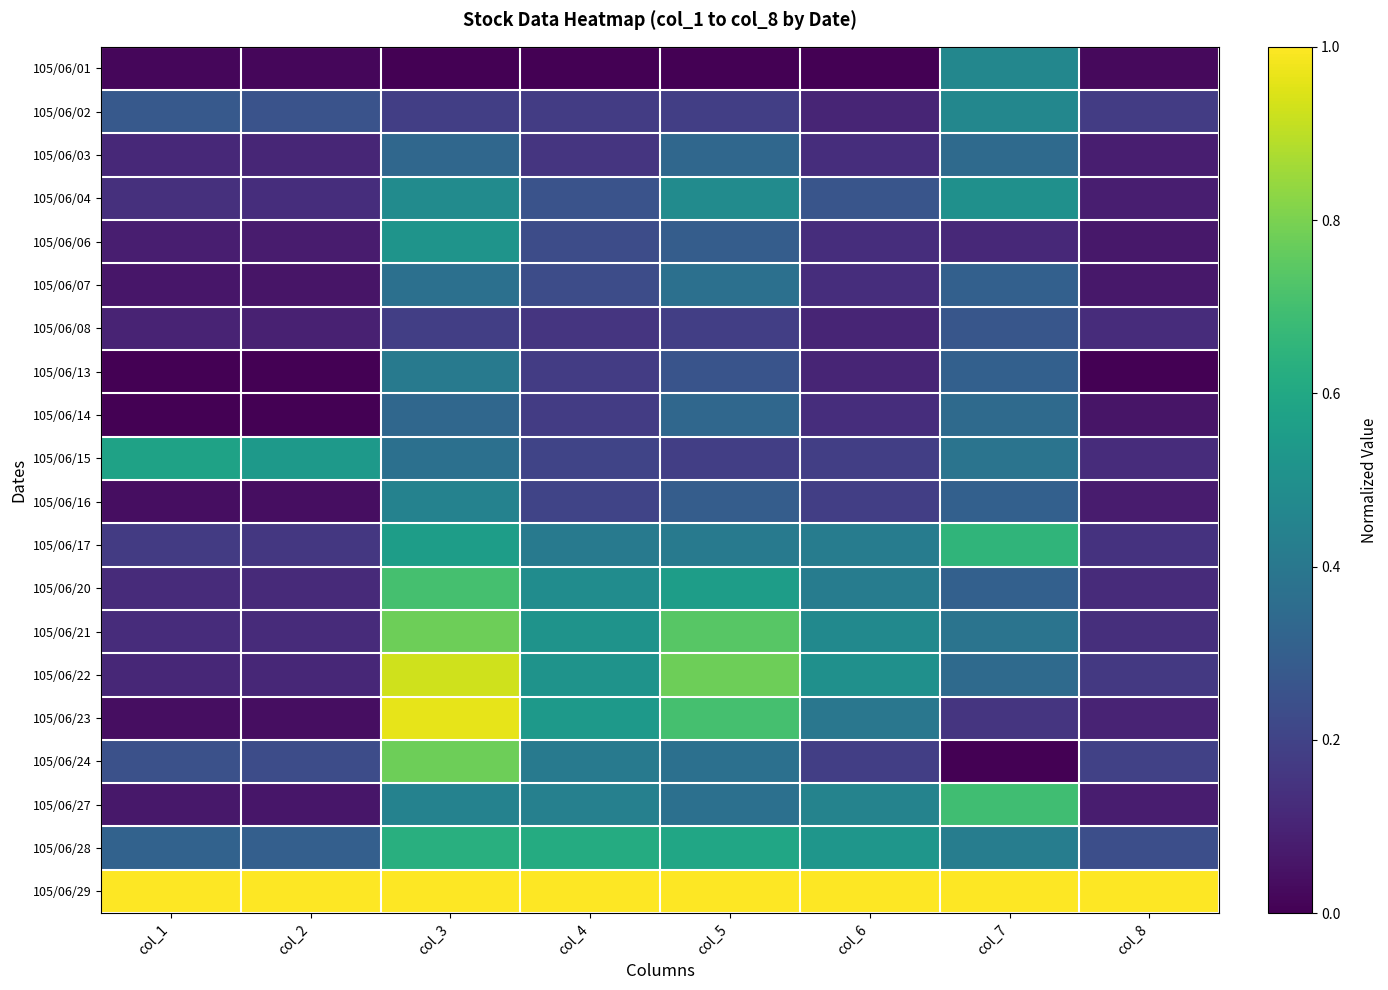

Reading left to right, extract all data points from this chart.

105/06/01: col_1=0.0	col_2=0.0	col_3=0.0	col_4=0.0	col_5=0.0	col_6=0.0	col_7=0.5	col_8=0.0
105/06/02: col_1=0.3	col_2=0.3	col_3=0.2	col_4=0.2	col_5=0.2	col_6=0.1	col_7=0.5	col_8=0.2
105/06/03: col_1=0.1	col_2=0.1	col_3=0.3	col_4=0.2	col_5=0.3	col_6=0.1	col_7=0.3	col_8=0.1
105/06/04: col_1=0.1	col_2=0.1	col_3=0.5	col_4=0.3	col_5=0.5	col_6=0.3	col_7=0.5	col_8=0.1
105/06/06: col_1=0.1	col_2=0.1	col_3=0.5	col_4=0.2	col_5=0.3	col_6=0.1	col_7=0.1	col_8=0.1
105/06/07: col_1=0.1	col_2=0.1	col_3=0.4	col_4=0.2	col_5=0.4	col_6=0.1	col_7=0.3	col_8=0.1
105/06/08: col_1=0.1	col_2=0.1	col_3=0.2	col_4=0.2	col_5=0.2	col_6=0.1	col_7=0.3	col_8=0.1
105/06/13: col_1=0.0	col_2=0.0	col_3=0.4	col_4=0.2	col_5=0.3	col_6=0.1	col_7=0.3	col_8=0.0
105/06/14: col_1=0.0	col_2=0.0	col_3=0.3	col_4=0.2	col_5=0.3	col_6=0.1	col_7=0.3	col_8=0.1
105/06/15: col_1=0.6	col_2=0.5	col_3=0.4	col_4=0.2	col_5=0.2	col_6=0.2	col_7=0.4	col_8=0.1
105/06/16: col_1=0.0	col_2=0.0	col_3=0.4	col_4=0.2	col_5=0.3	col_6=0.2	col_7=0.3	col_8=0.1
105/06/17: col_1=0.2	col_2=0.2	col_3=0.6	col_4=0.4	col_5=0.4	col_6=0.4	col_7=0.7	col_8=0.1
105/06/20: col_1=0.1	col_2=0.1	col_3=0.7	col_4=0.5	col_5=0.6	col_6=0.4	col_7=0.3	col_8=0.1
105/06/21: col_1=0.1	col_2=0.1	col_3=0.8	col_4=0.5	col_5=0.7	col_6=0.5	col_7=0.4	col_8=0.1
105/06/22: col_1=0.1	col_2=0.1	col_3=0.9	col_4=0.5	col_5=0.8	col_6=0.5	col_7=0.3	col_8=0.2
105/06/23: col_1=0.0	col_2=0.0	col_3=1.0	col_4=0.5	col_5=0.7	col_6=0.4	col_7=0.2	col_8=0.1
105/06/24: col_1=0.2	col_2=0.2	col_3=0.8	col_4=0.4	col_5=0.4	col_6=0.2	col_7=0.0	col_8=0.2
105/06/27: col_1=0.1	col_2=0.1	col_3=0.4	col_4=0.4	col_5=0.4	col_6=0.4	col_7=0.7	col_8=0.1
105/06/28: col_1=0.3	col_2=0.3	col_3=0.6	col_4=0.6	col_5=0.6	col_6=0.5	col_7=0.4	col_8=0.2
105/06/29: col_1=1.0	col_2=1.0	col_3=1.0	col_4=1.0	col_5=1.0	col_6=1.0	col_7=1.0	col_8=1.0